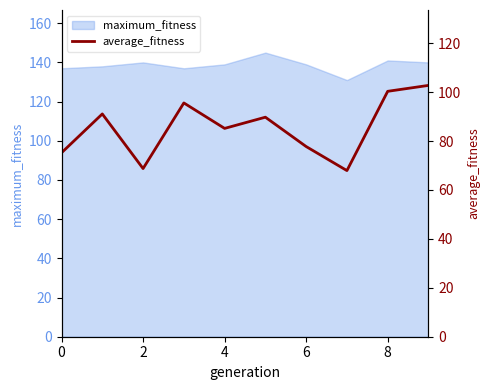

True or false: maximum_fitness has a value of 227 at 4.

False